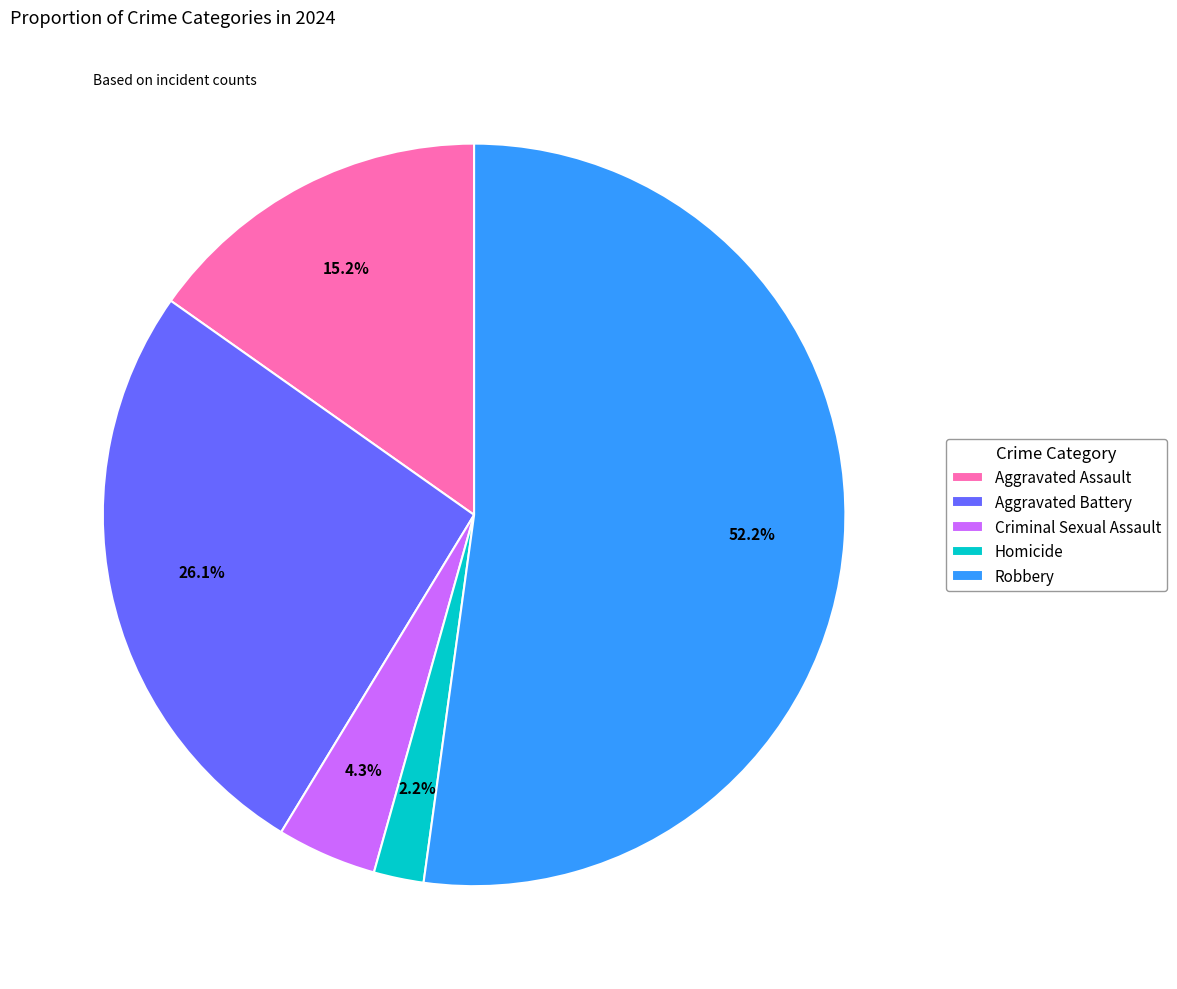

True or false: Criminal Sexual Assault accounts for 4% of the total.

True